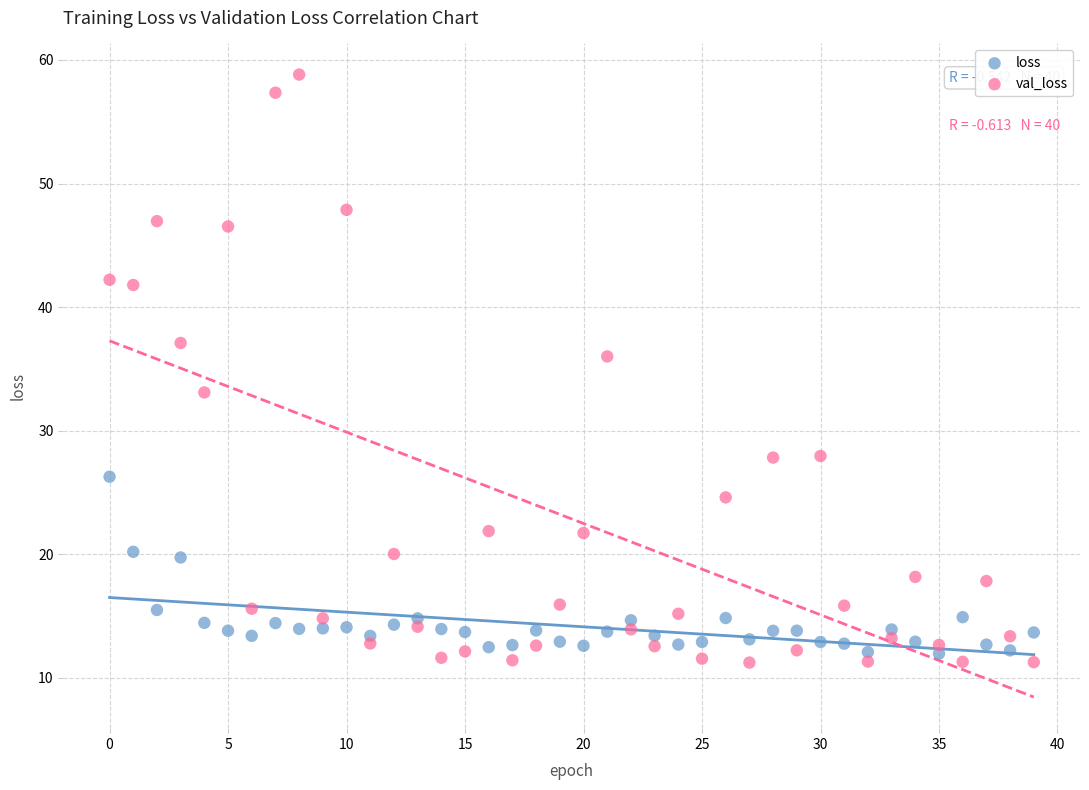

In the val_loss series, what Y value is closest to 35?

36.0